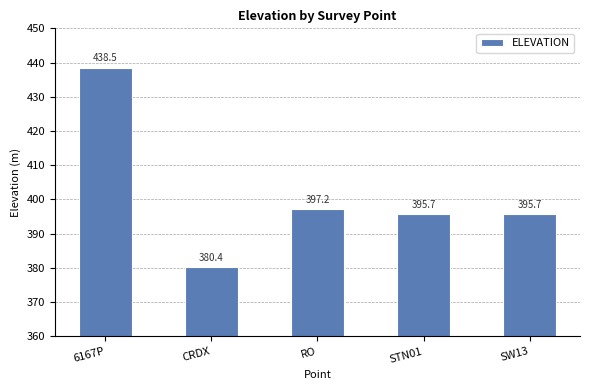

Approximately how many times larger is the value at STN01 compared to 6167P?

0.9